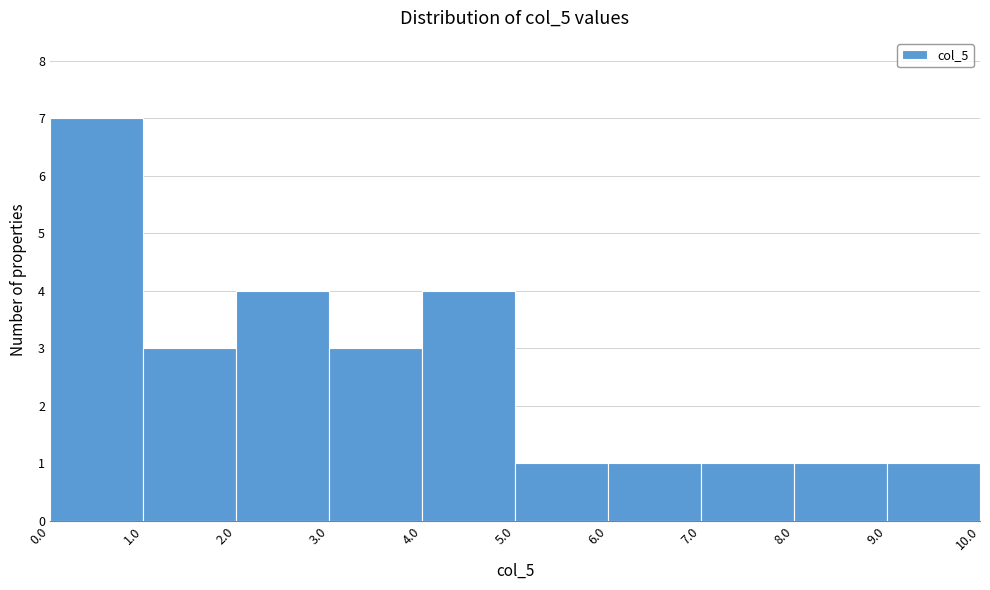

Reading left to right, list every bar in this chart as the range it spans on the x-axis followed by its height. The values are not printed on the chart, so give them approximately, as read against the axis.

0.0 to 1.0: 7
1.0 to 2.0: 3
2.0 to 3.0: 4
3.0 to 4.0: 3
4.0 to 5.0: 4
5.0 to 6.0: 1
6.0 to 7.0: 1
7.0 to 8.0: 1
8.0 to 9.0: 1
9.0 to 10.0: 1